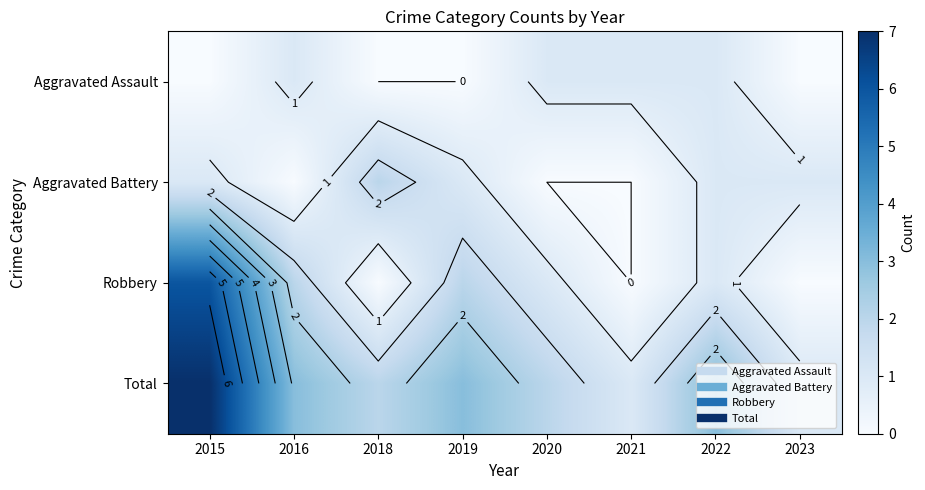

Which series has the largest total across all categories?

Total